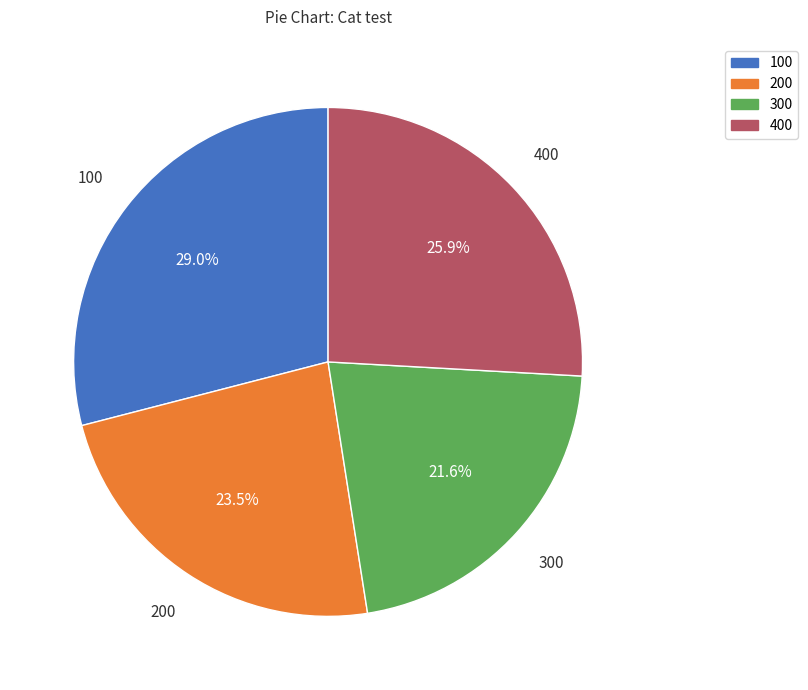

Is there a majority slice in this chart?

No